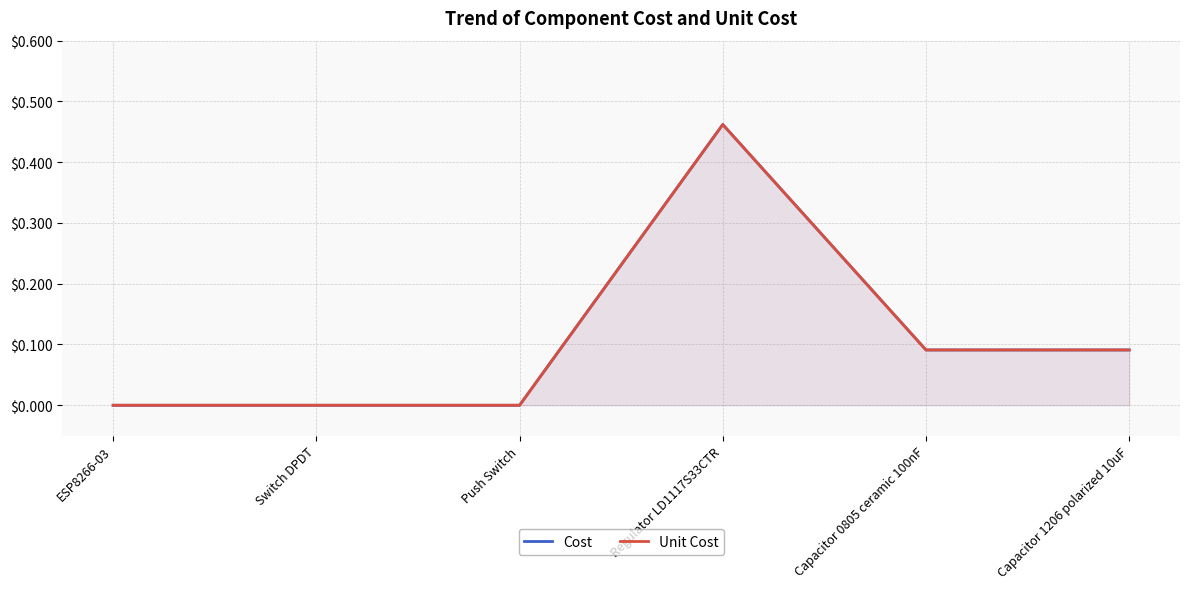

How many positive values does the Cost series have?

3